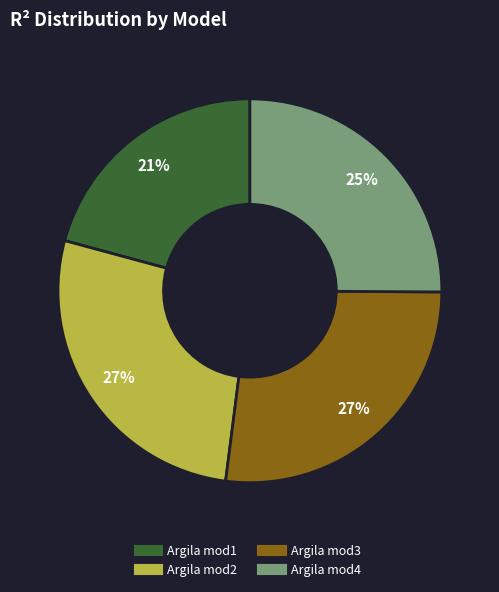

Combined, do Argila mod3 and Argila mod2 account for over 50%?

Yes